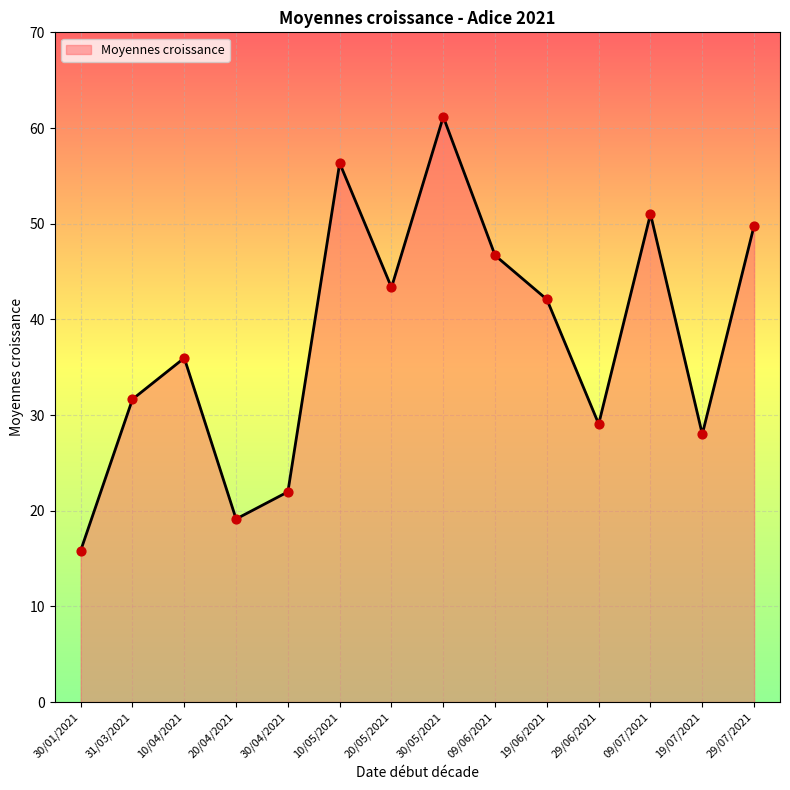

Approximately how many times larger is the value at 31/03/2021 compared to 30/01/2021?

2.0